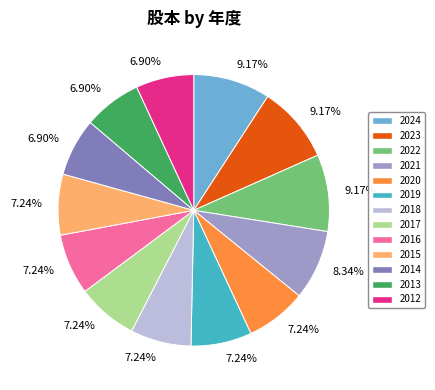

Does any single category account for the majority?

No